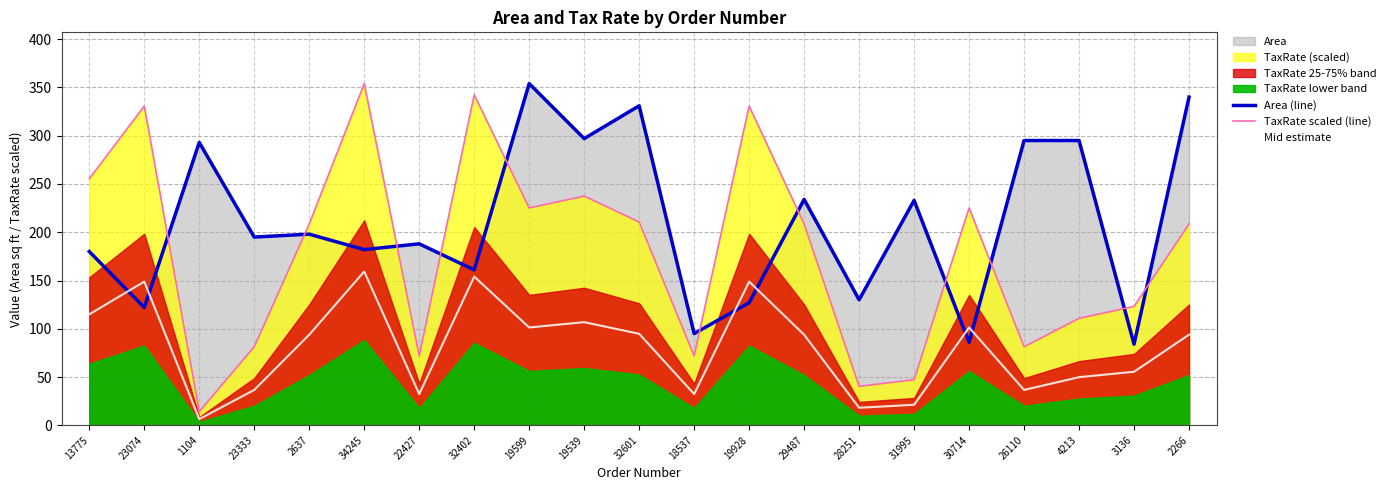

Which category has the lowest value in the Mid estimate series?

1104